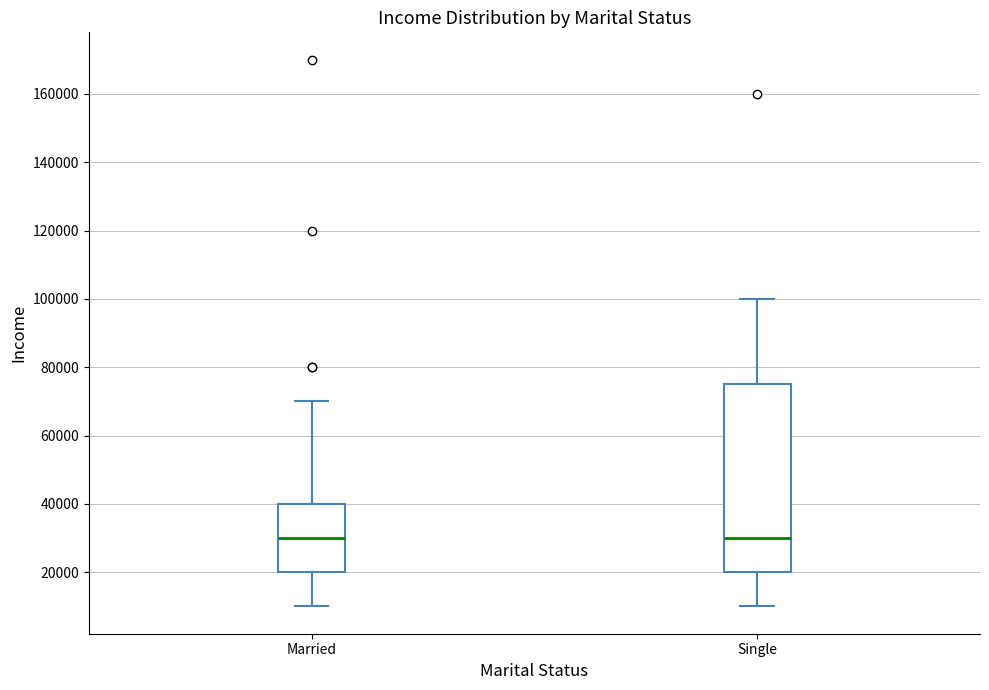

Comparing the boxes themselves (not the whiskers), which one is the tallest?

Single